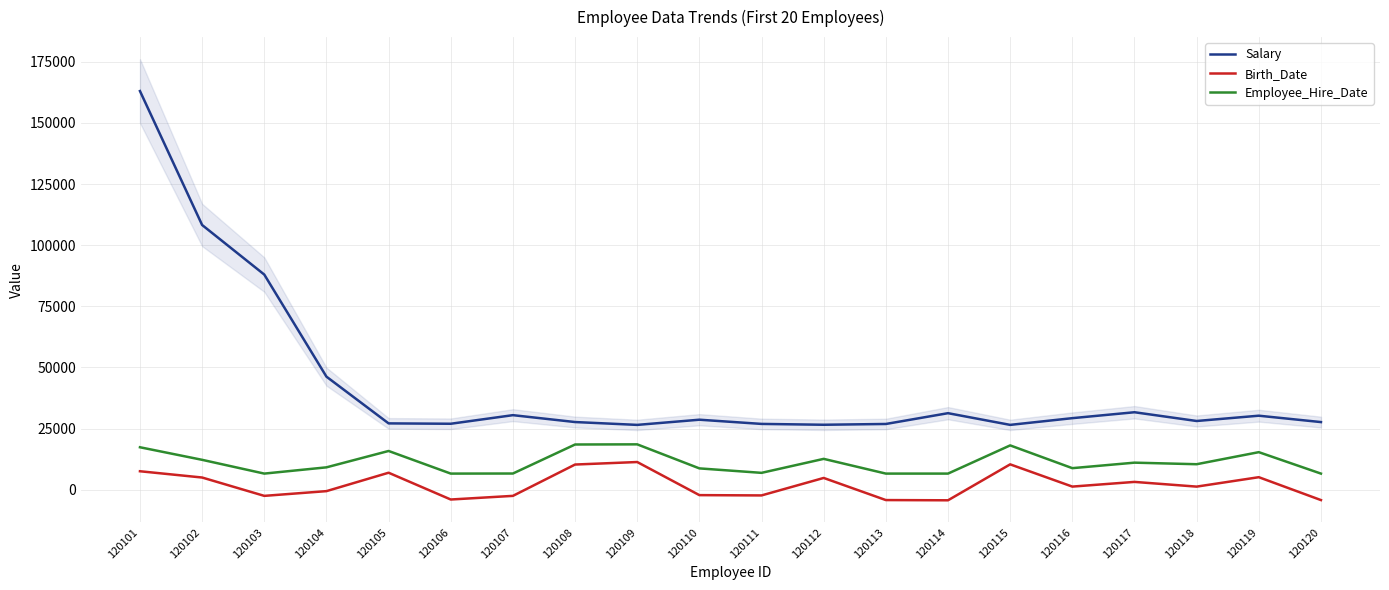

List the series in order of their overall mean, lowest first.

Birth_Date, Employee_Hire_Date, Salary